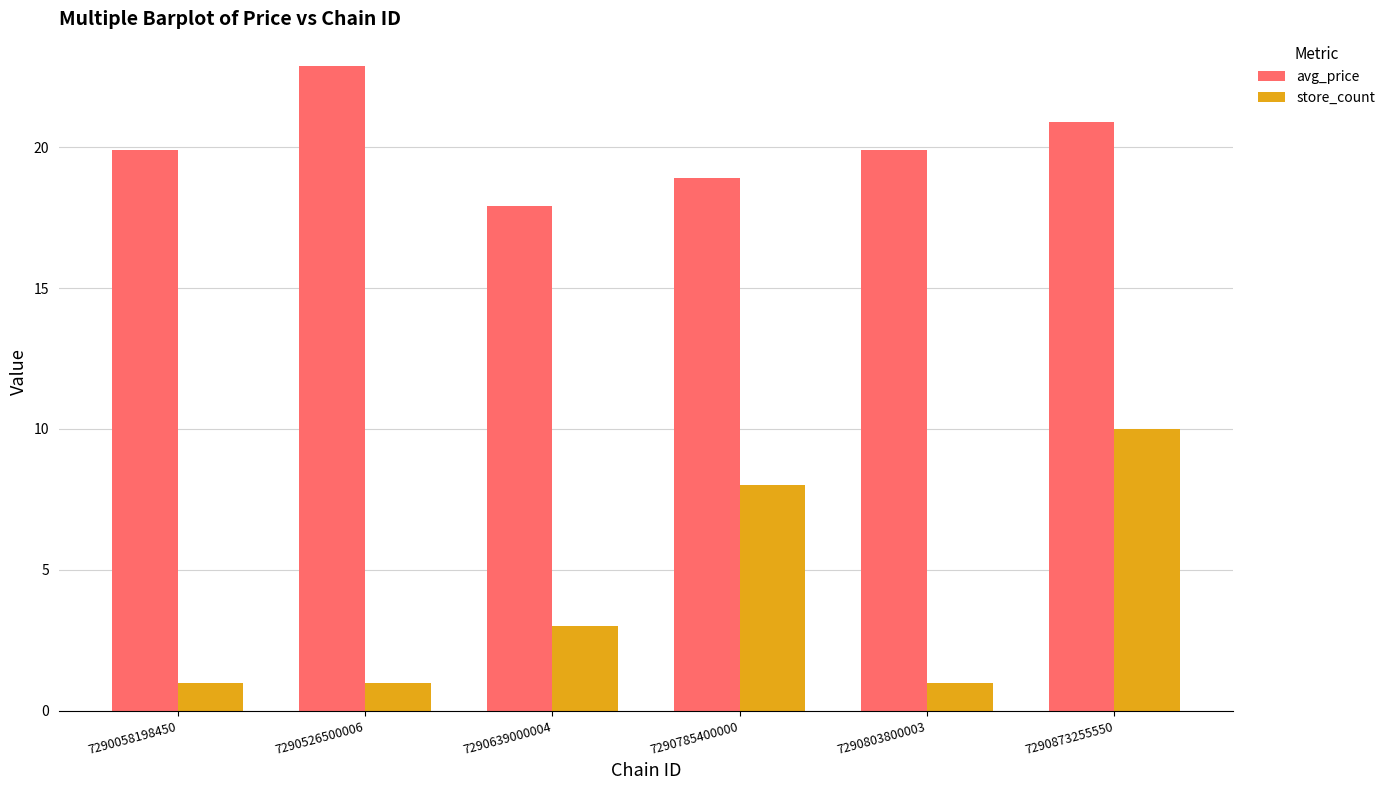

What is the sum of the store_count values at 7290803800003 and 7290058198450?

2.0